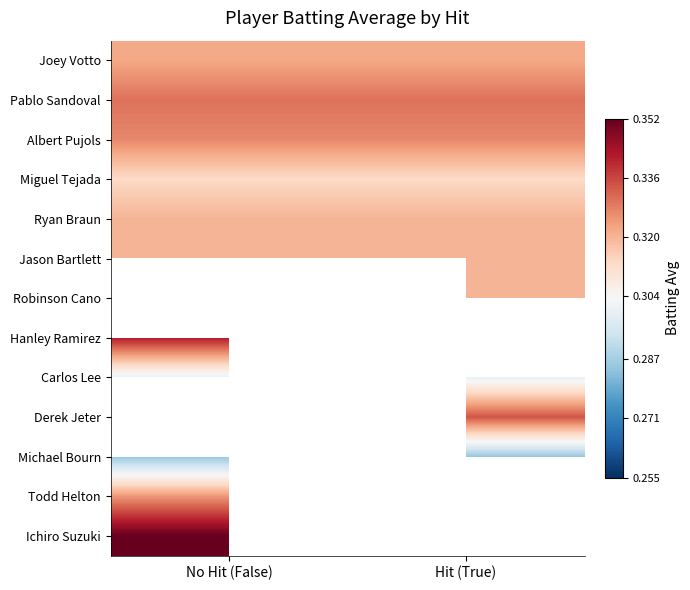

What is the average value of the Ryan Braun series?

0.3